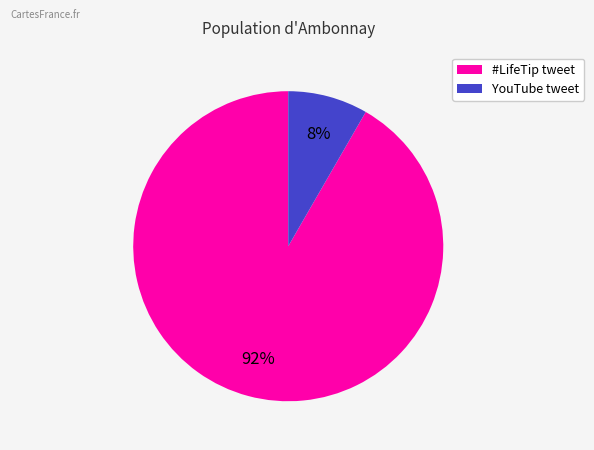

Is there a majority slice in this chart?

Yes